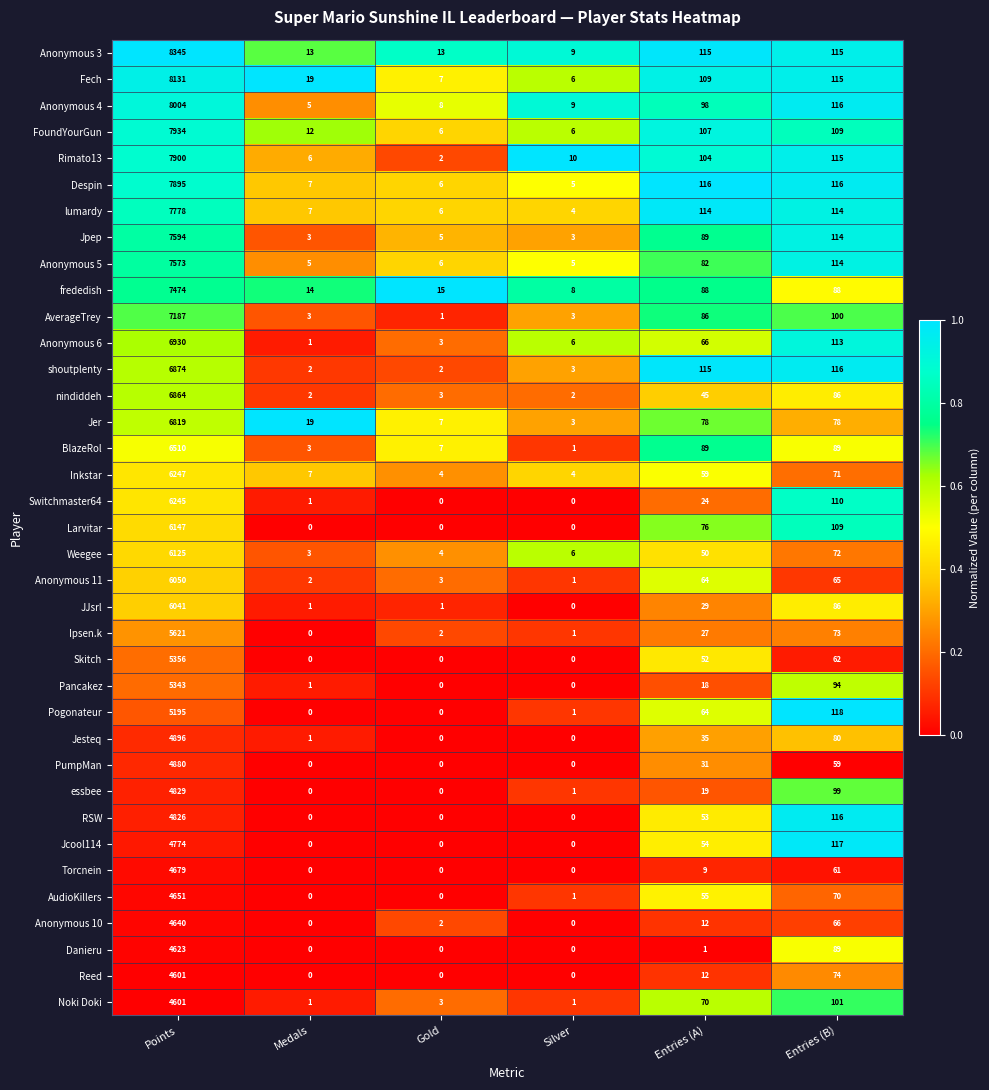

How many data points does each series have?

6